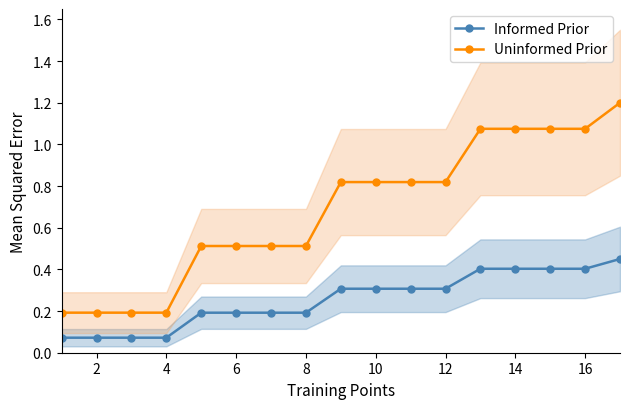

How many data points does each series have?

17